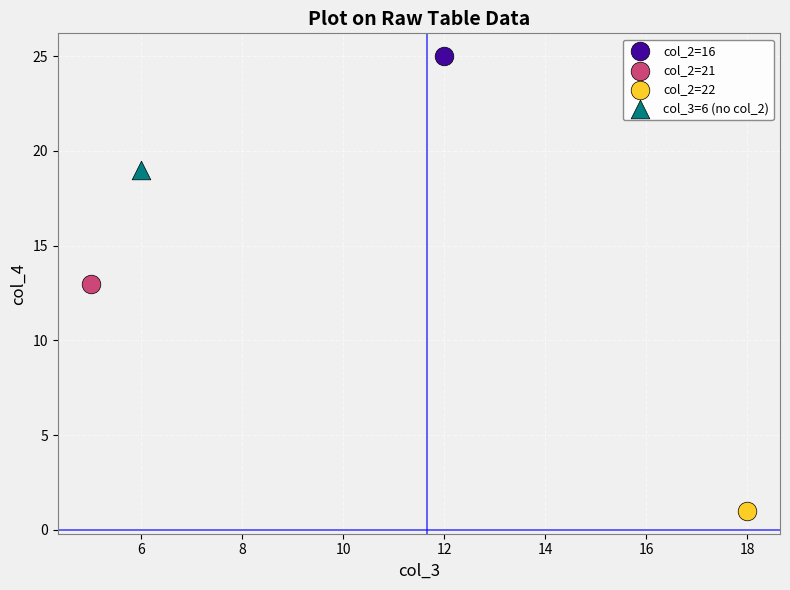

What are all the series names shown in the legend?

col_2=16, col_2=21, col_2=22, col_3=6 (no col_2)